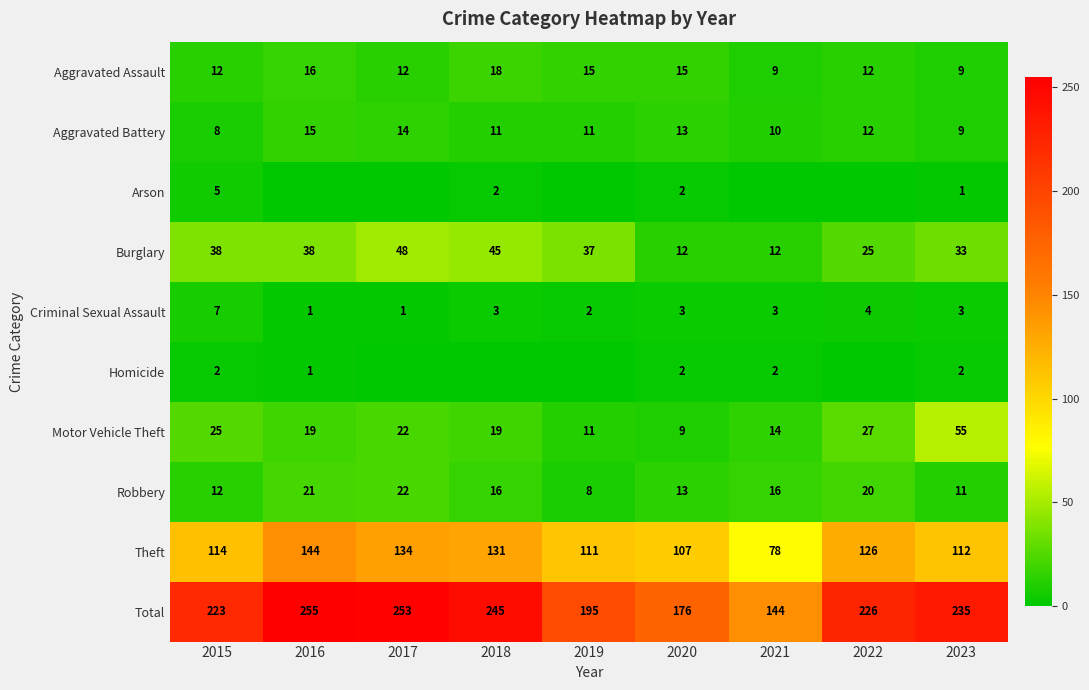

Between 2015 and 2020, which series saw the biggest shift?

Total